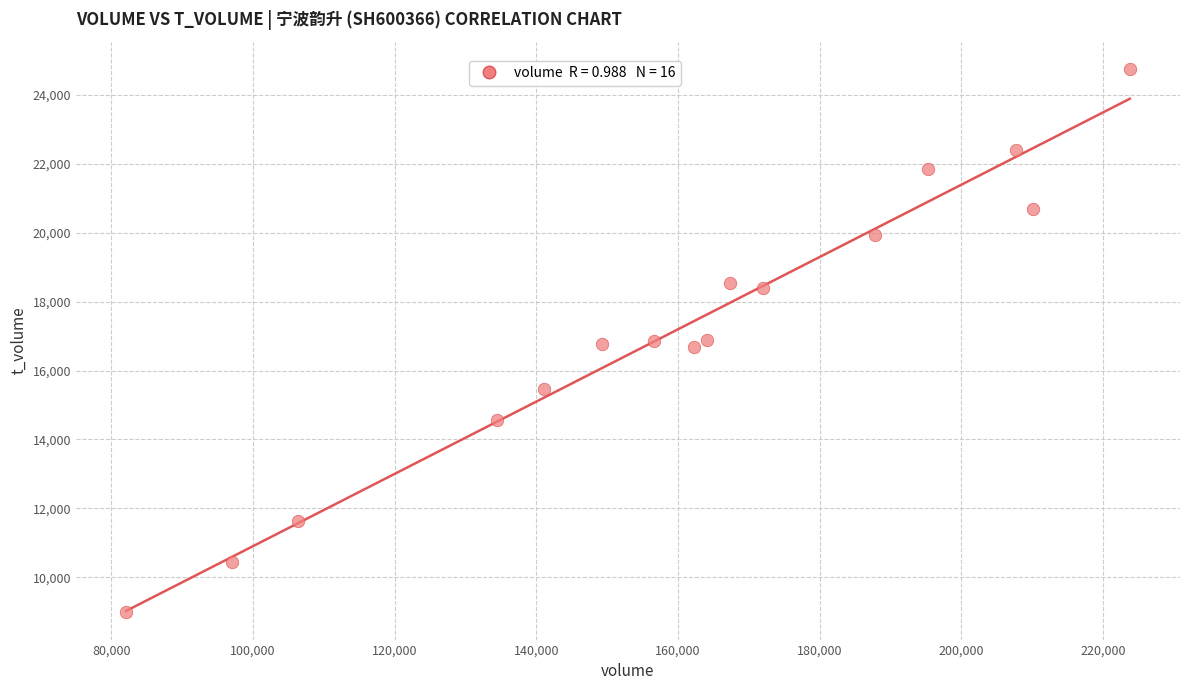

What is the range of Y values (max minus min)?

15756